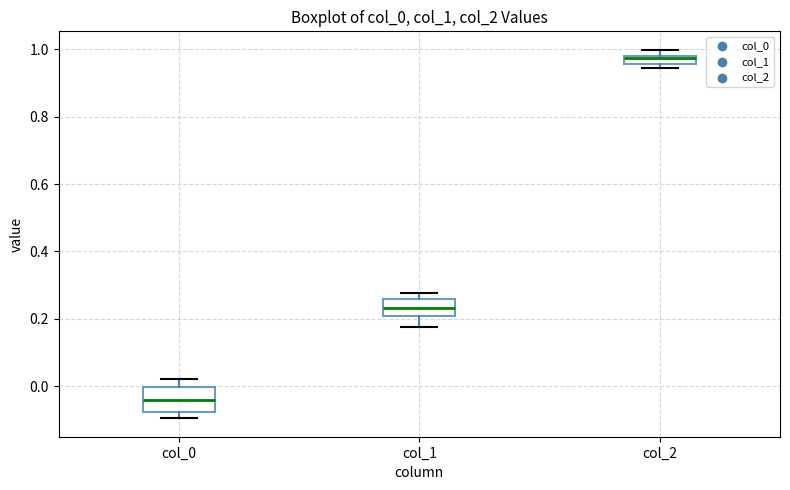

Which box's median line is the highest?

col_2